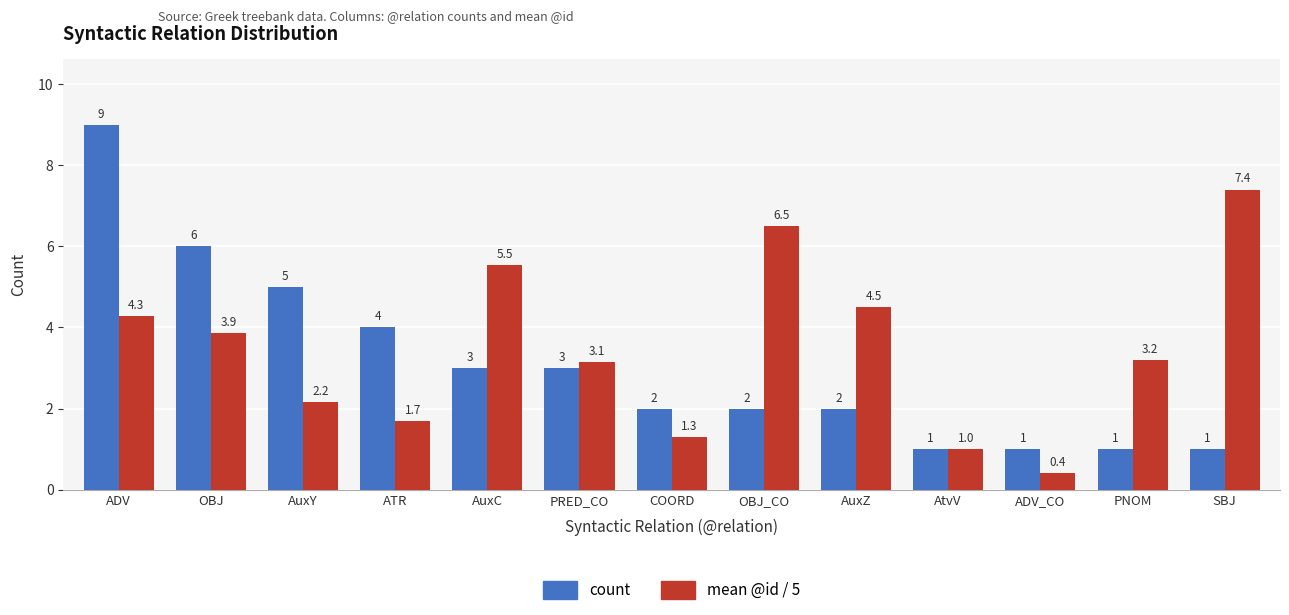

Where is mean @id / 5 nearest to the value 3?

PRED_CO